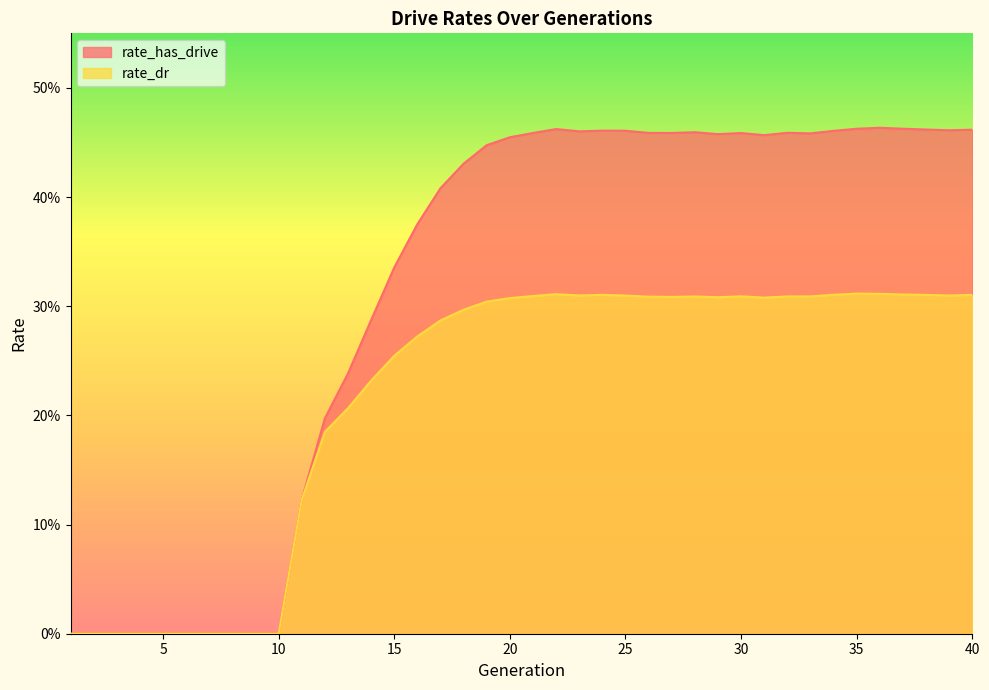

What are all the series names shown in the legend?

rate_has_drive, rate_dr